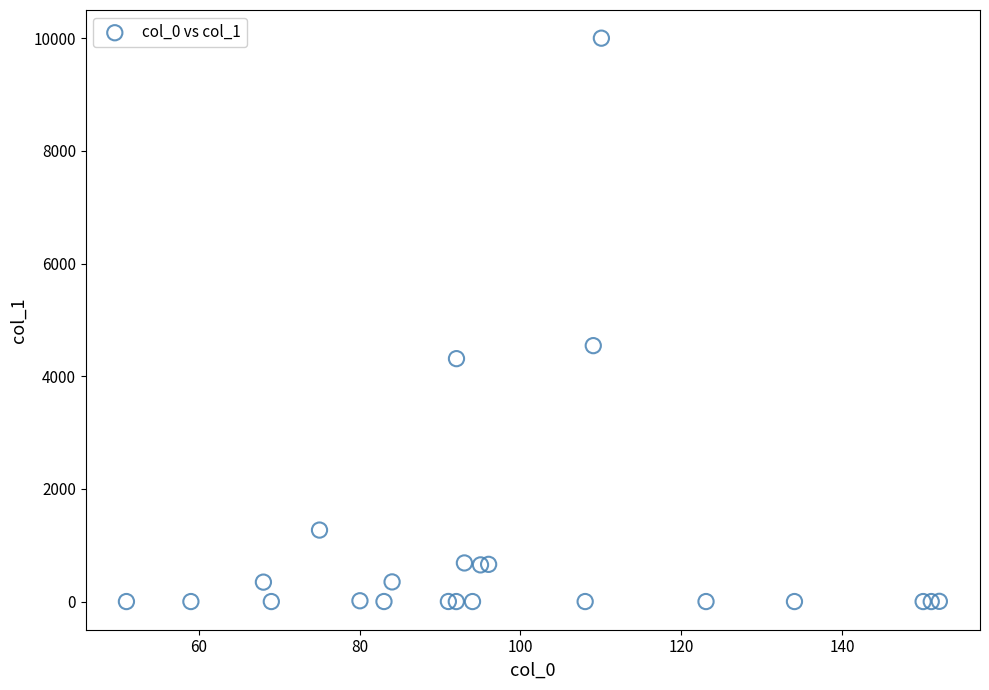

What Y value in the scatter plot is closest to 5000?

4542.4